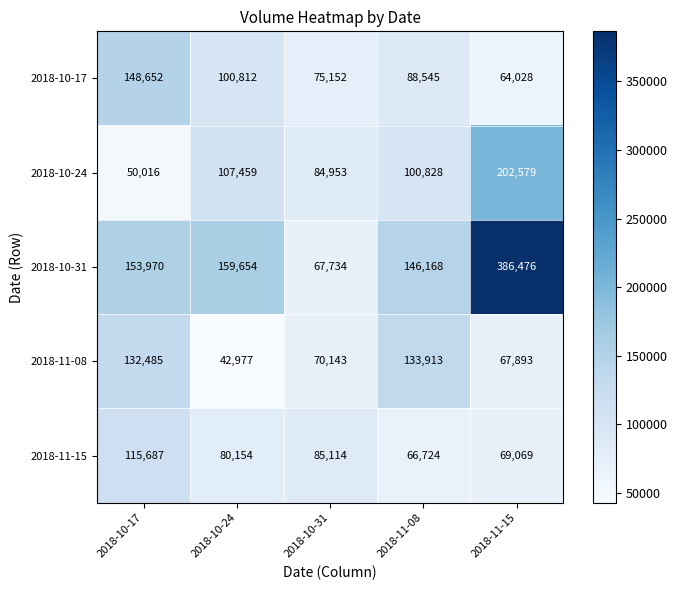

At which label does 2018-10-24 reach its minimum?

2018-10-17